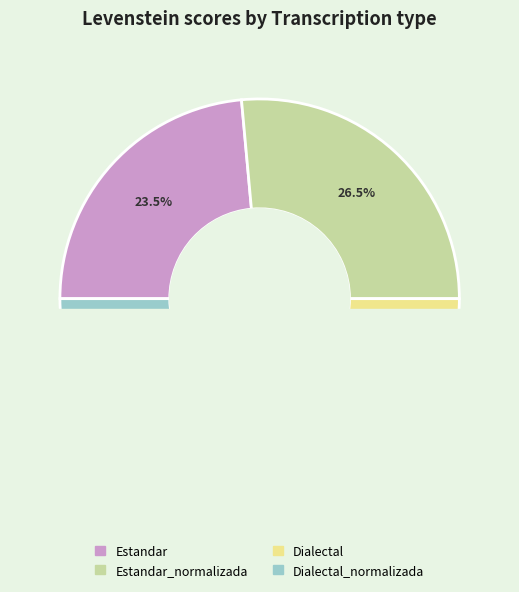

To the nearest percent, what is the combined percentage of Dialectal and Estandar_normalizada?

50%